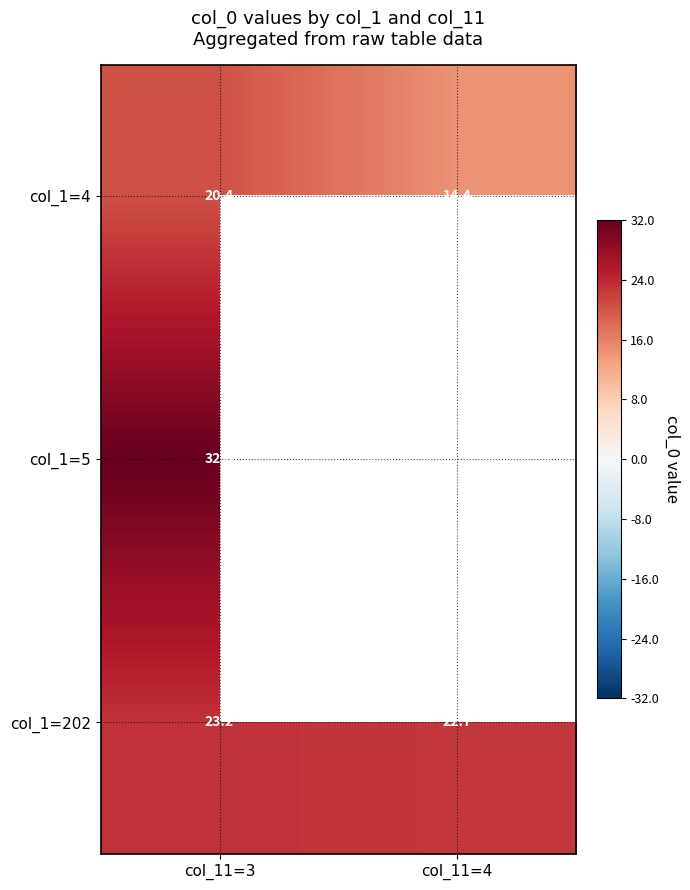

Is it true that col_1=4 equals 7.9 at col_11=4?

False